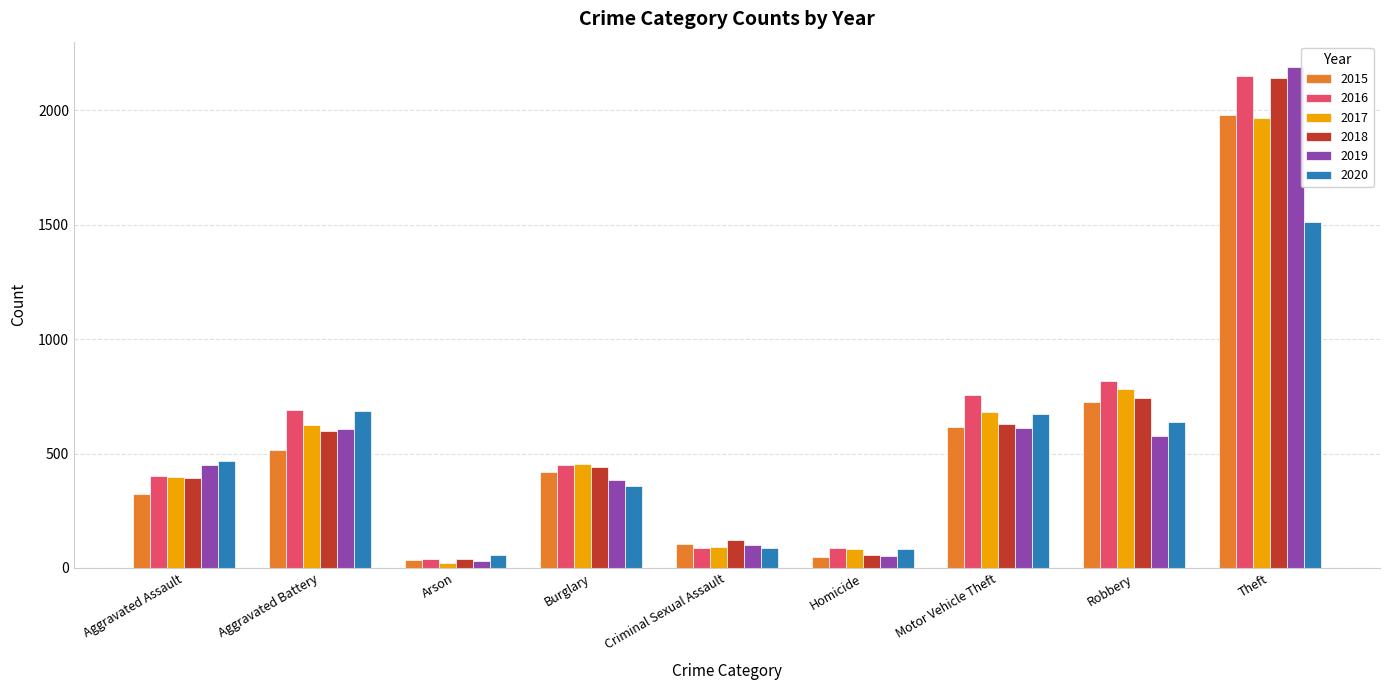

What is the maximum value for 2015?

1981